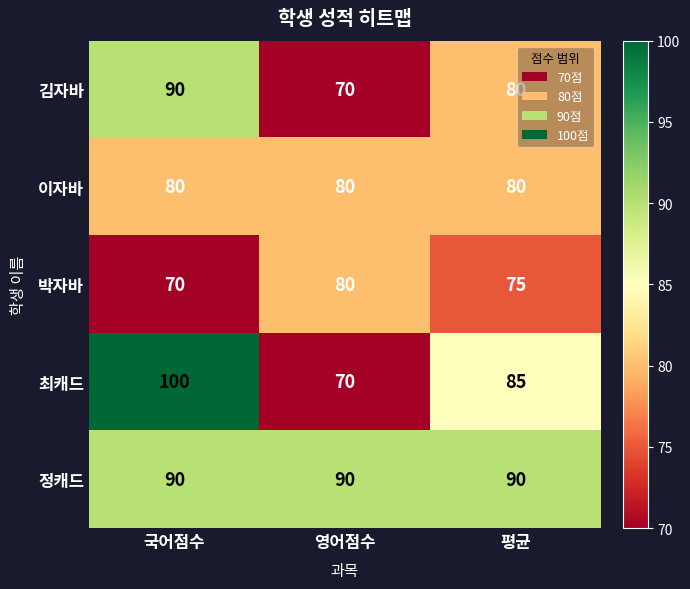

Which series has the largest total across all categories?

정캐드